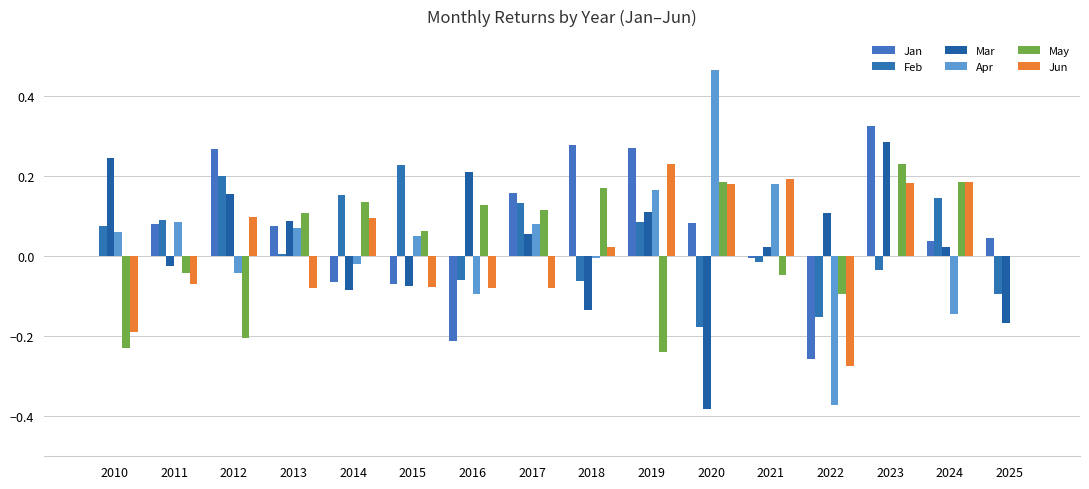

What is the sum of the Feb values at 2014 and 2023?

0.1